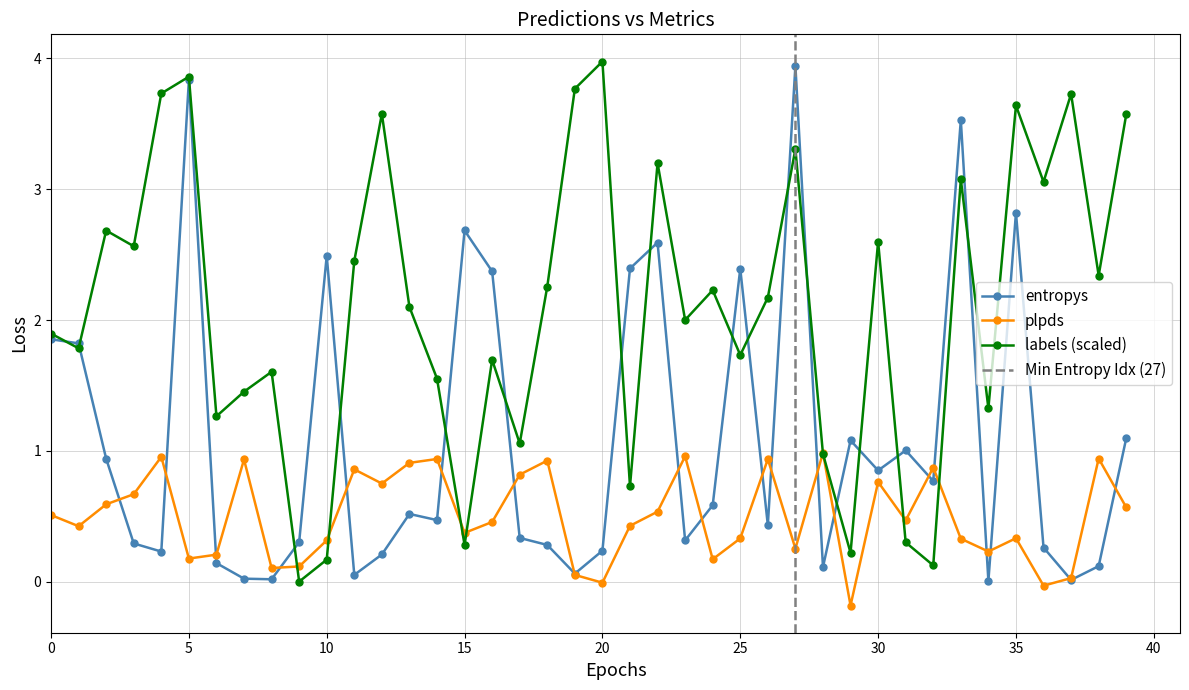

What is the highest value of the entropys series?

3.9